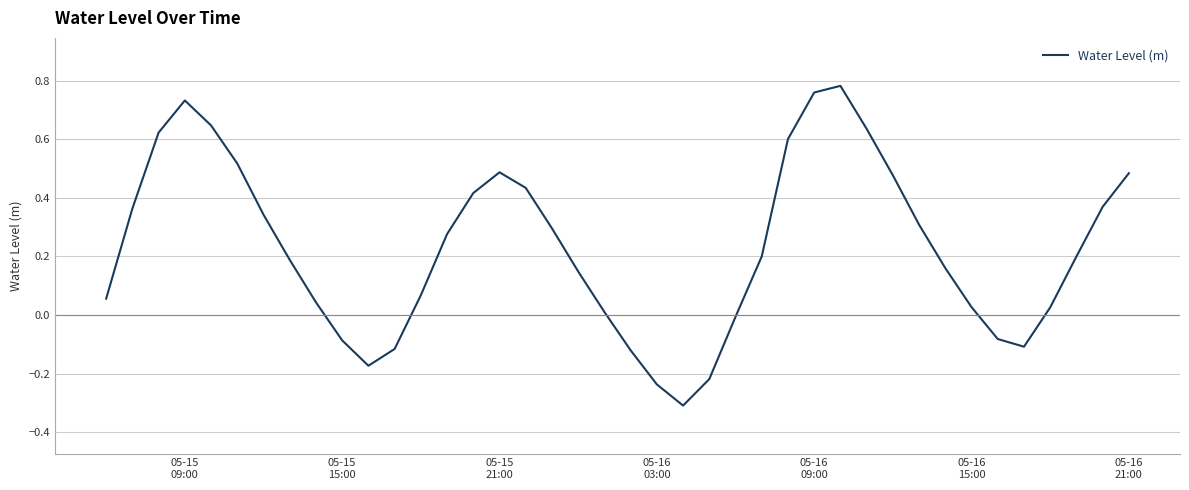

What is the difference between the maximum and minimum values?

1.1